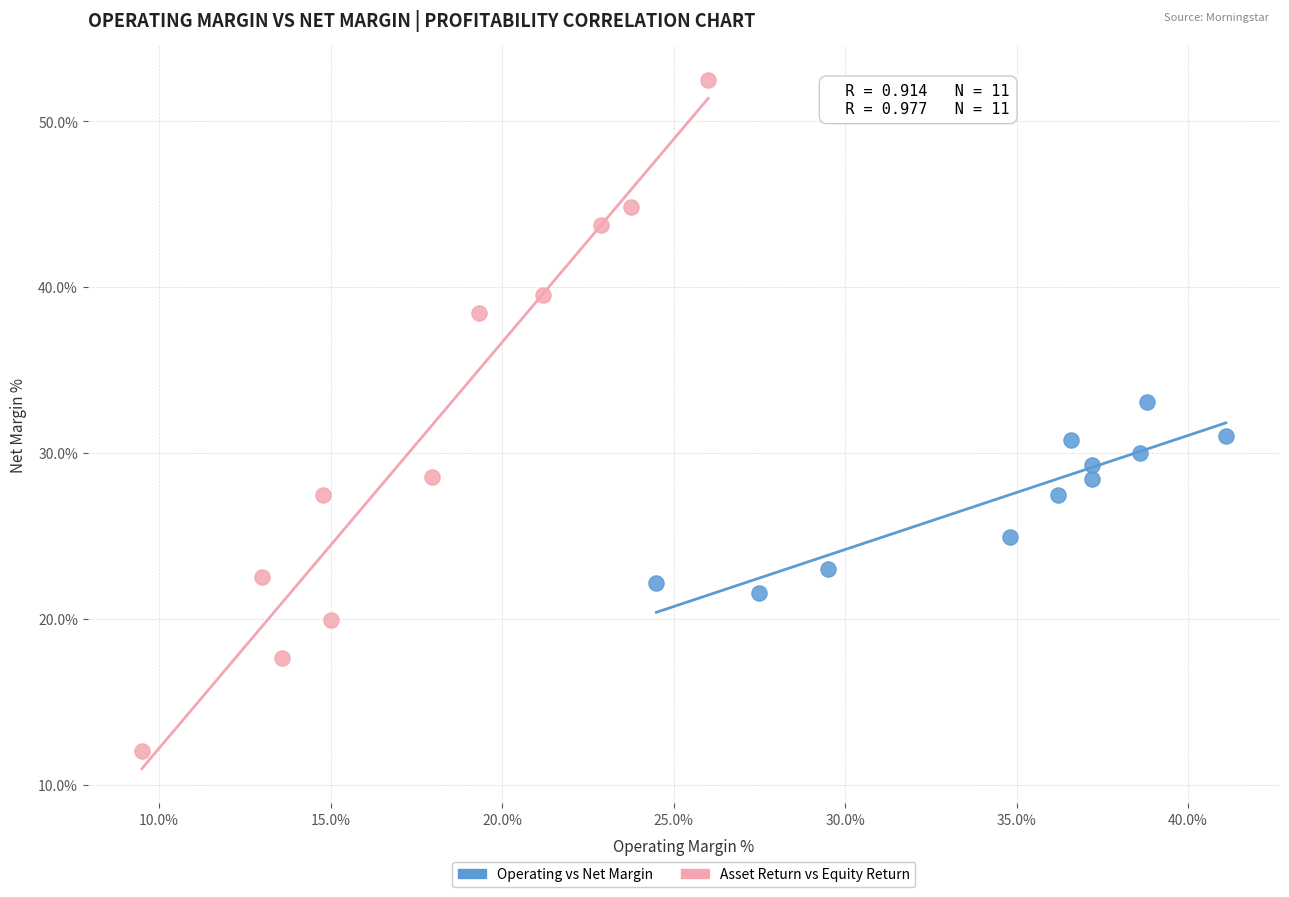

Which series contains the highest Y value?

Asset Return vs Equity Return